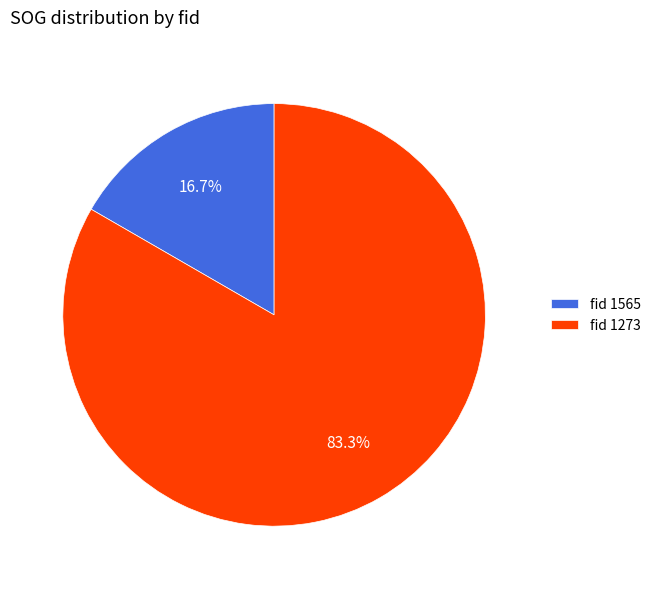

Is there any slice that represents more than half of the pie?

Yes